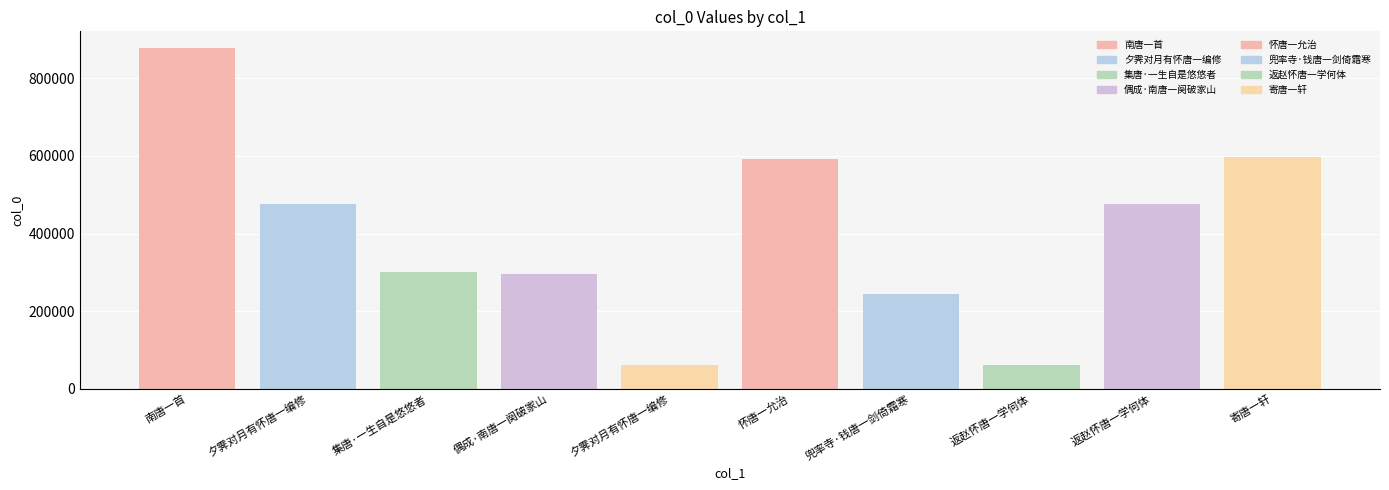

List the labels in order of value, smallest first.

返赵怀唐一学何体, 夕霁对月有怀唐一编修, 兜率寺·钱唐一剑倚霜寒, 偶成·南唐一阕破家山, 集唐·一生自是悠悠者, 返赵怀唐一学何体, 夕霁对月有怀唐一编修, 怀唐一允治, 寄唐一轩, 南唐一首